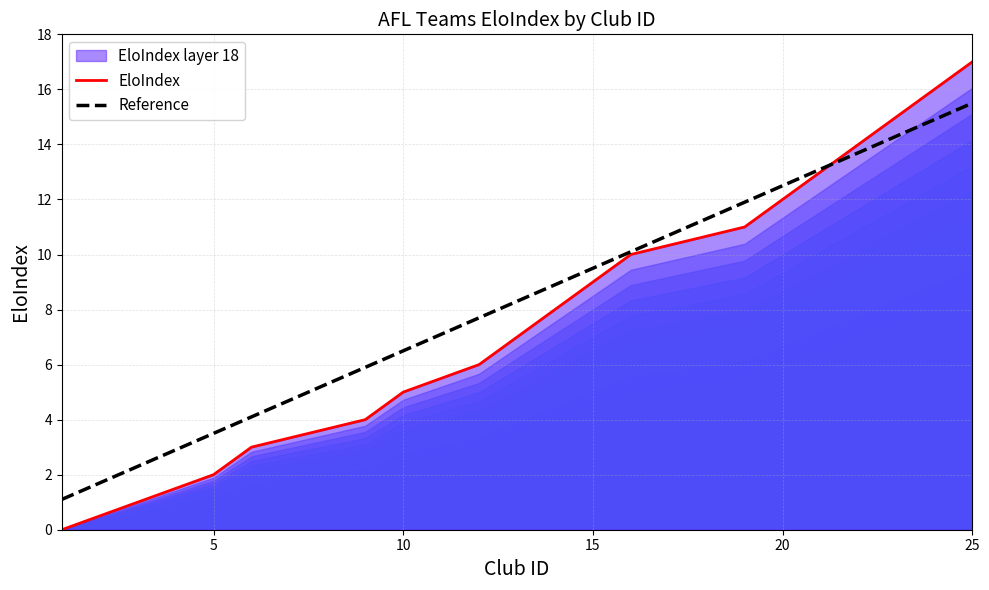

Rank the categories by value from lowest to highest.

1, 3, 5, 6, 9, 10, 12, 13, 14, 15, 16, 19, 20, 21, 22, 23, 24, 25